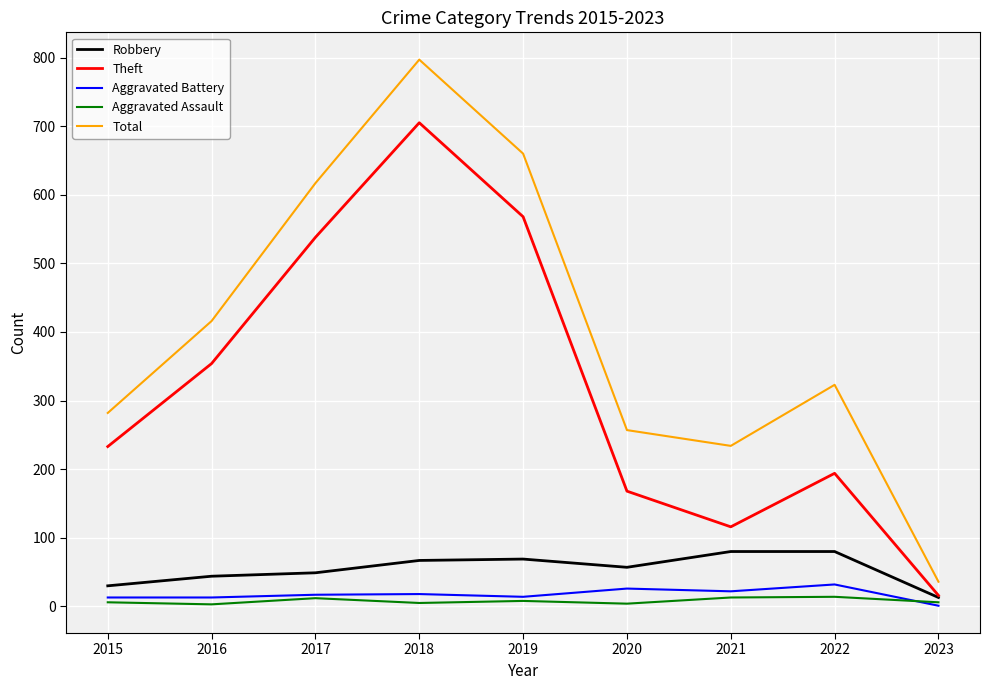

True or false: Robbery has a value of 80 at 2021.

True